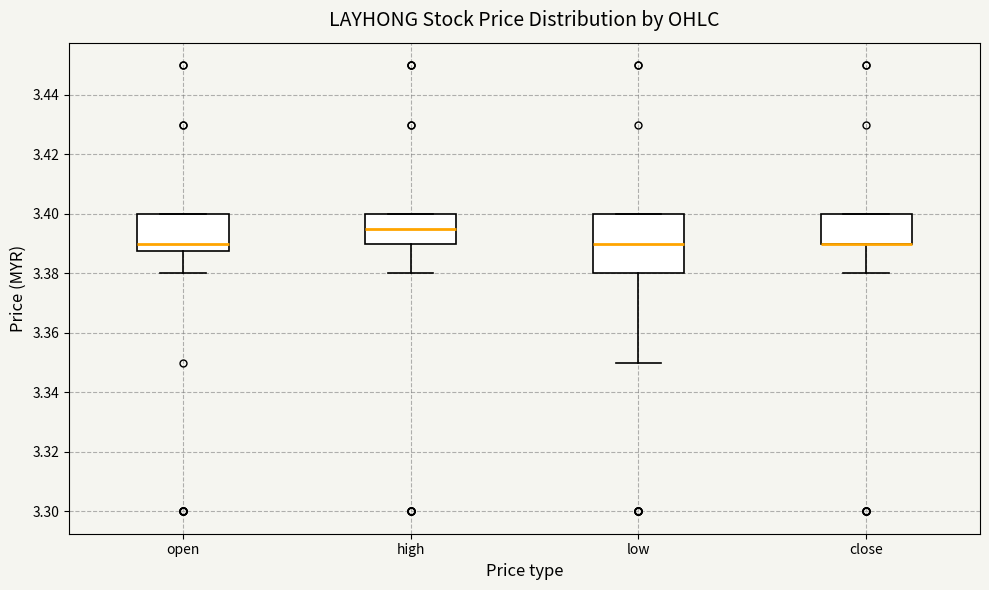

Where is the upper edge of the box for close on the y-axis? The values are not printed on the chart, so give them approximately, as read against the axis.

3.400